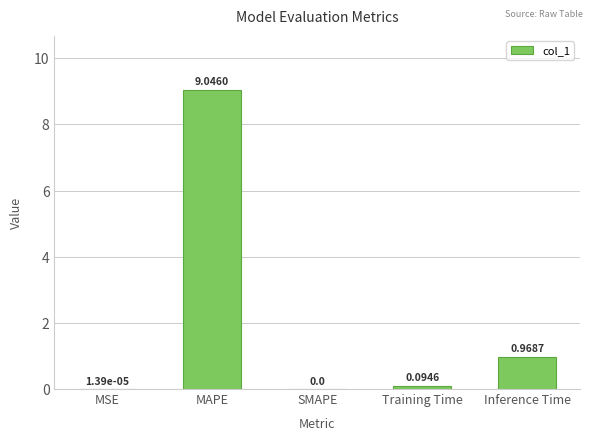

Which label corresponds to the largest value in the chart?

MAPE